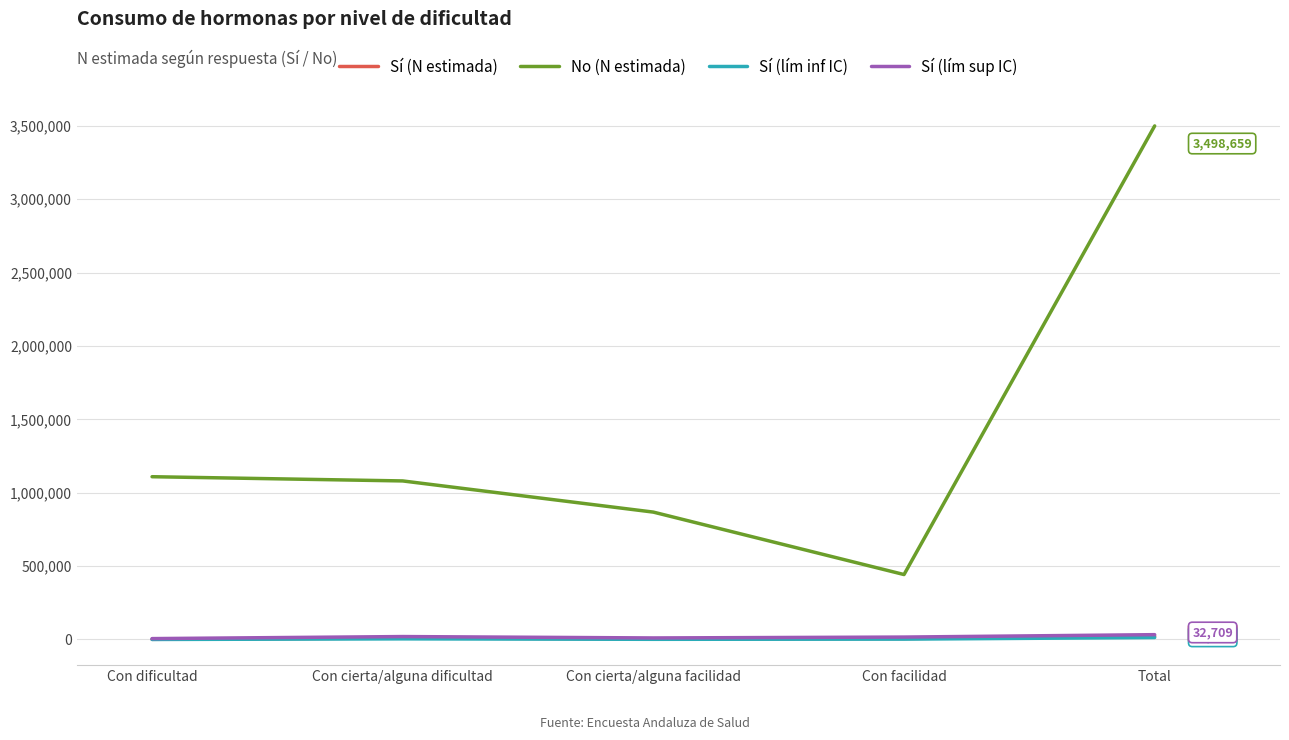

At which category does the chart reach its peak across all series?

Total